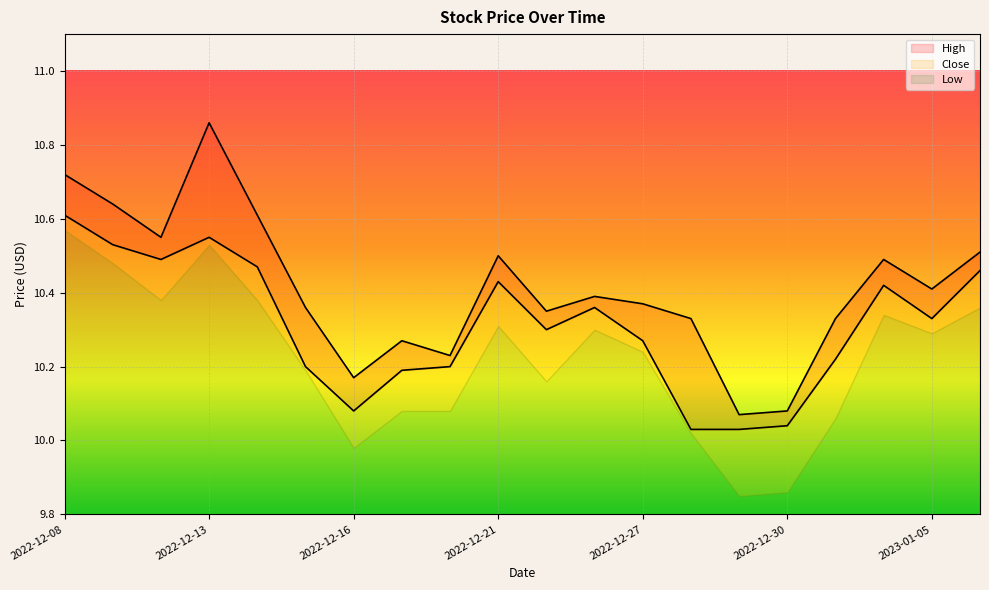

What is the average value of the High series?

10.4